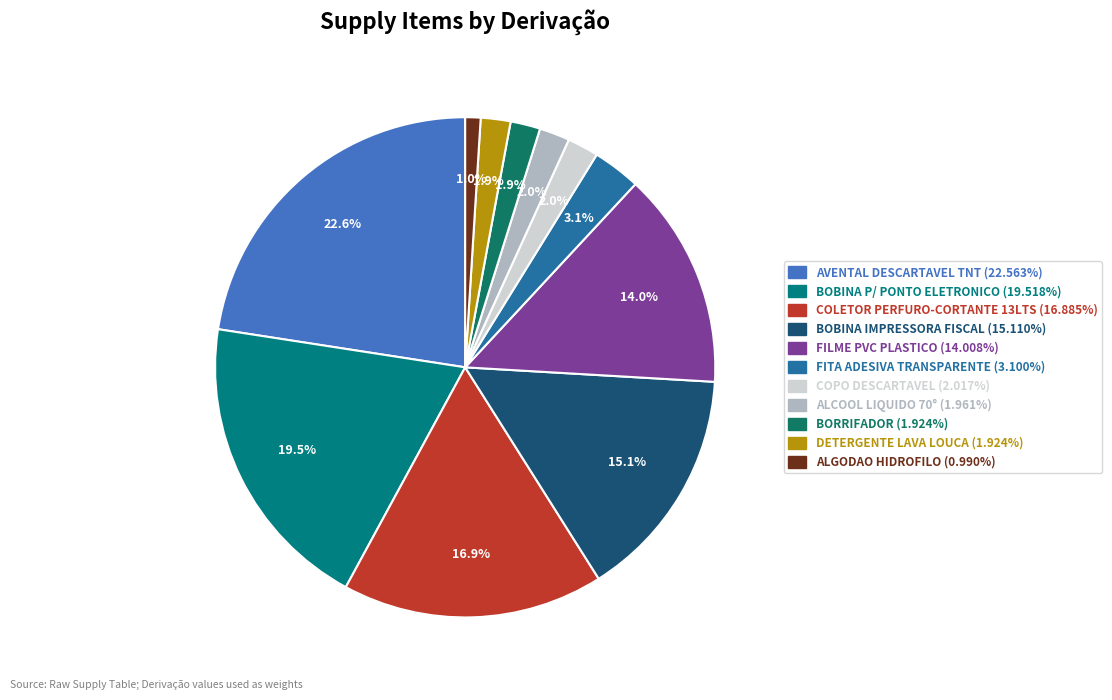

What is the largest slice in the pie chart?

AVENTAL DESCARTAVEL TNT